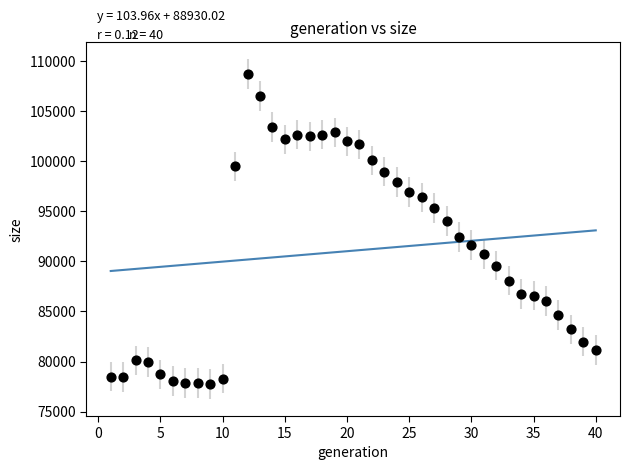

What is the range of Y values (max minus min)?

30956